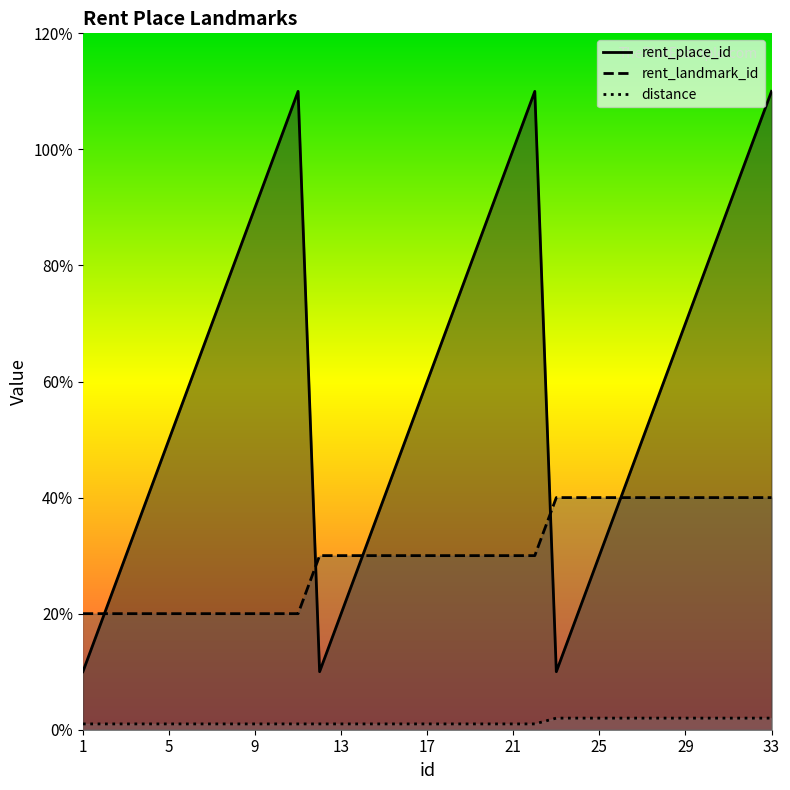

At which category does the chart reach its peak across all series?

11